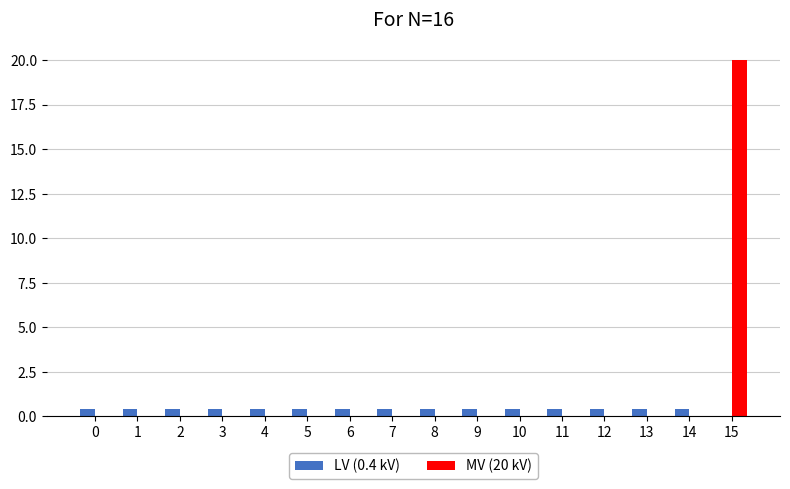

True or false: LV (0.4 kV) has a value of 0.4 at 12.

True